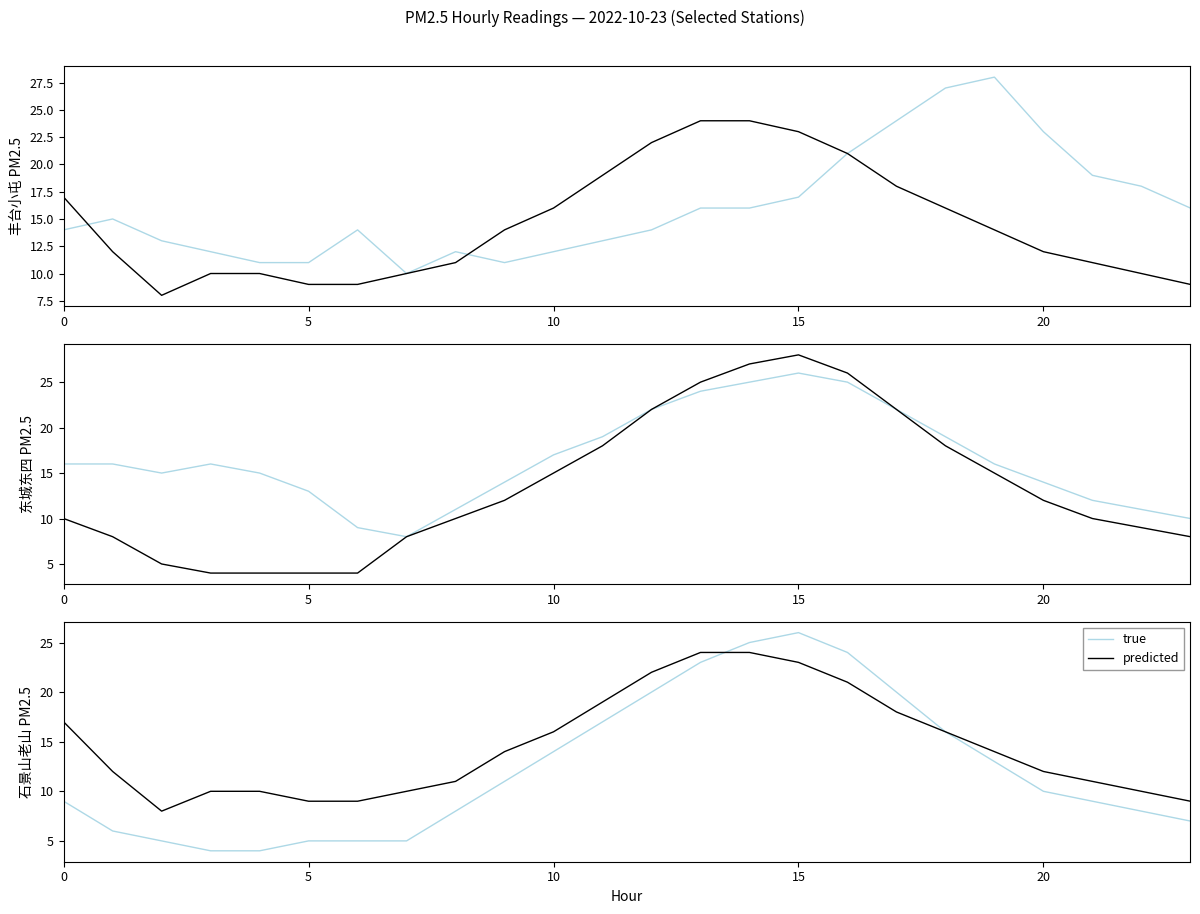

True or false: predicted has a value of 41 at 13.

False